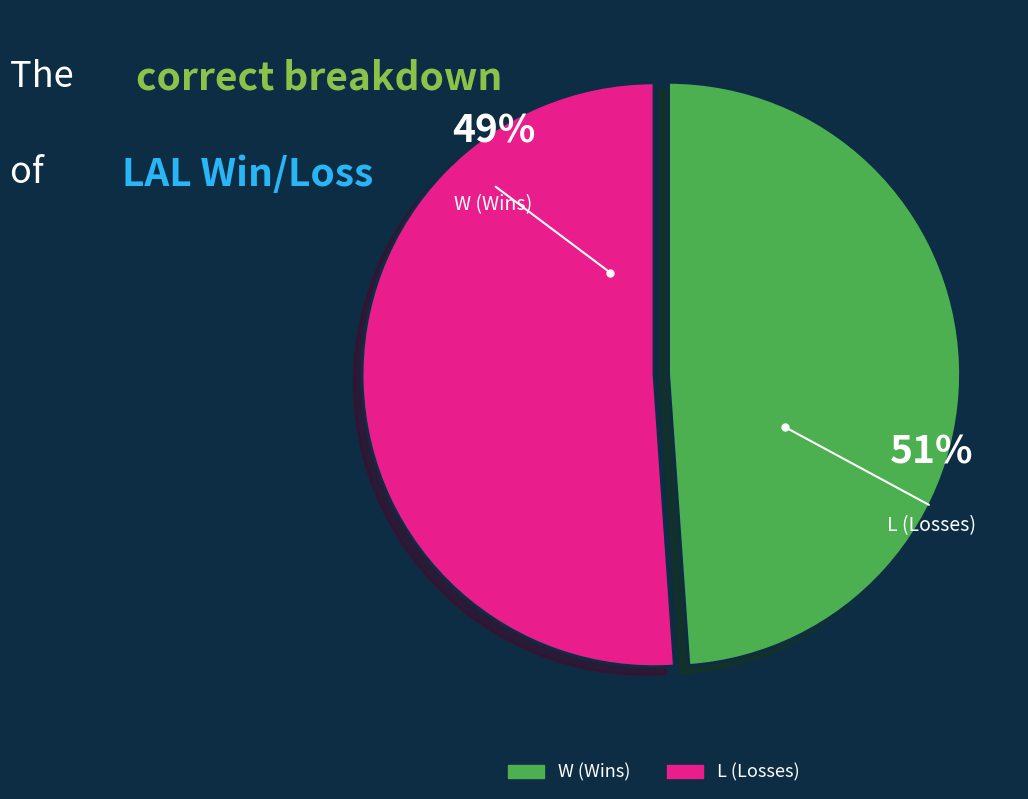

Count the number of slices in the pie.

2